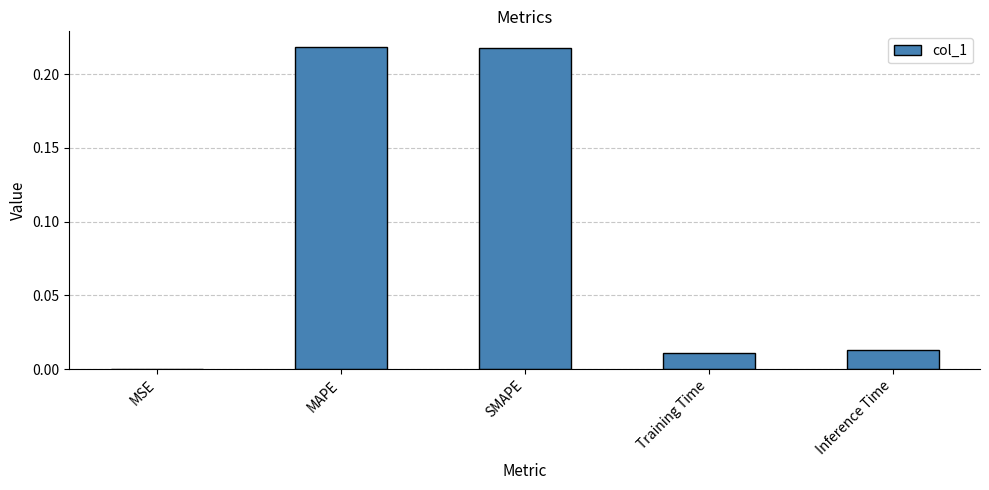

Which has a higher value, MAPE or MSE?

MAPE